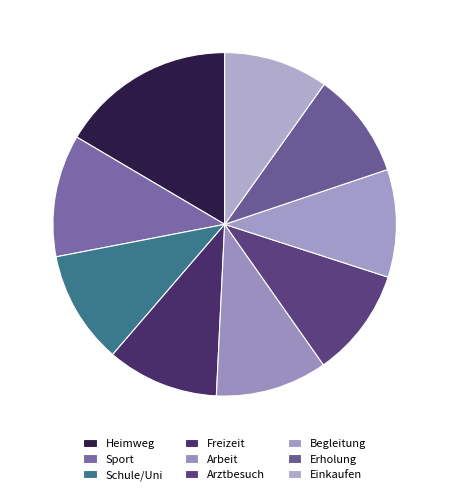

Count the number of slices in the pie.

9